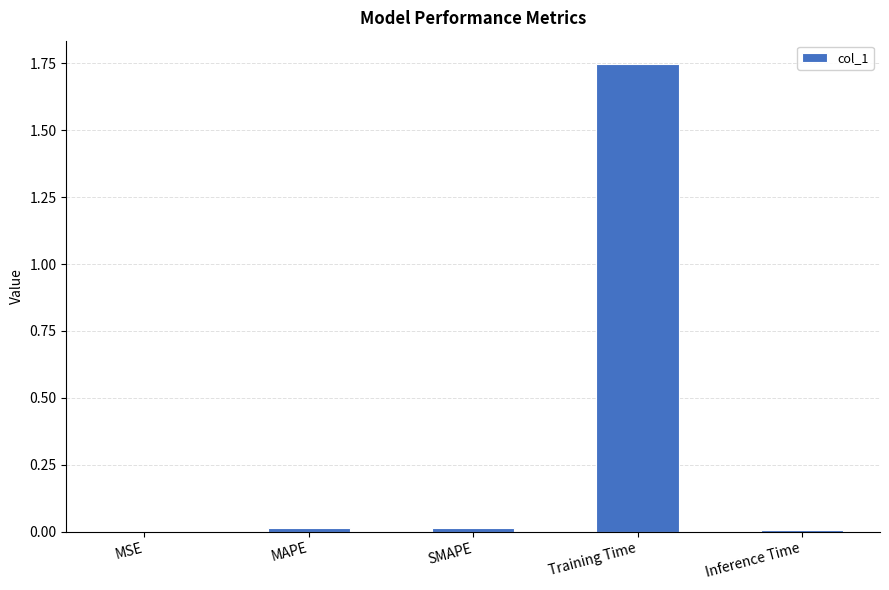

How many data points does each series have?

5